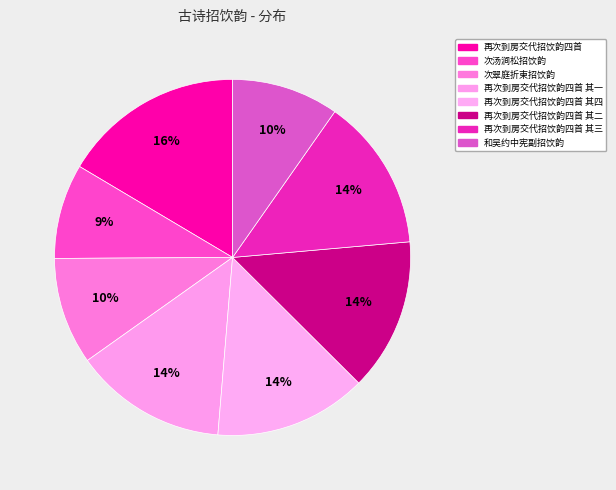

What is the smallest slice in the pie chart?

次汤涧松招饮韵